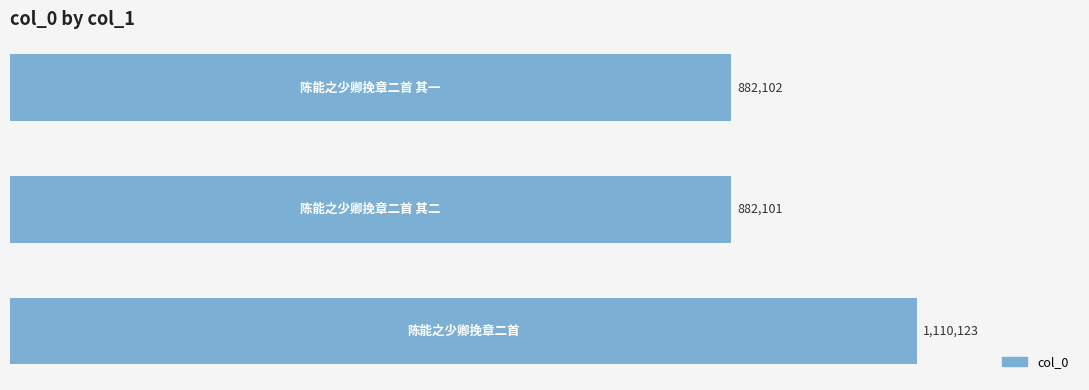

Does the chart contain any negative values?

No